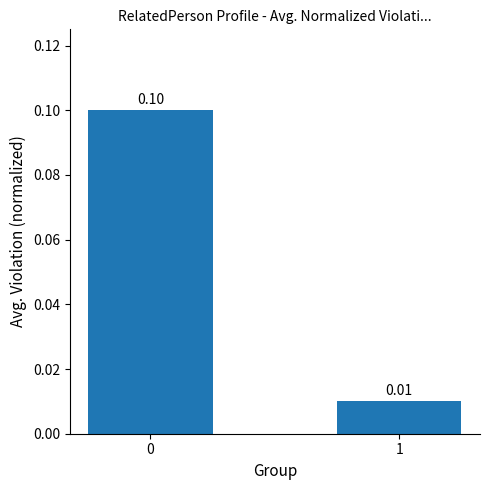

How many distinct data groups are displayed?

1